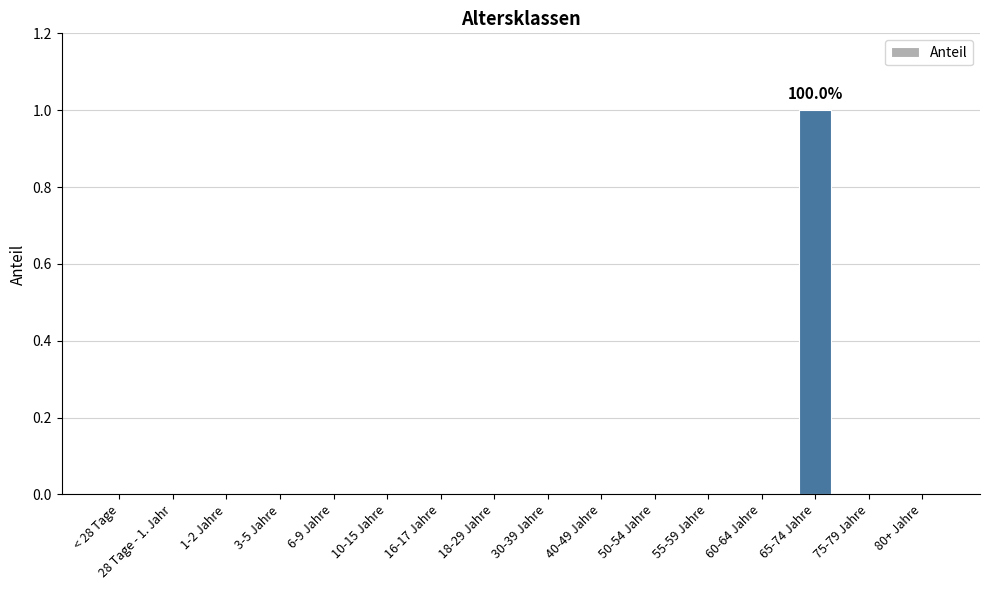

At which category does the chart reach its peak across all series?

65-74 Jahre